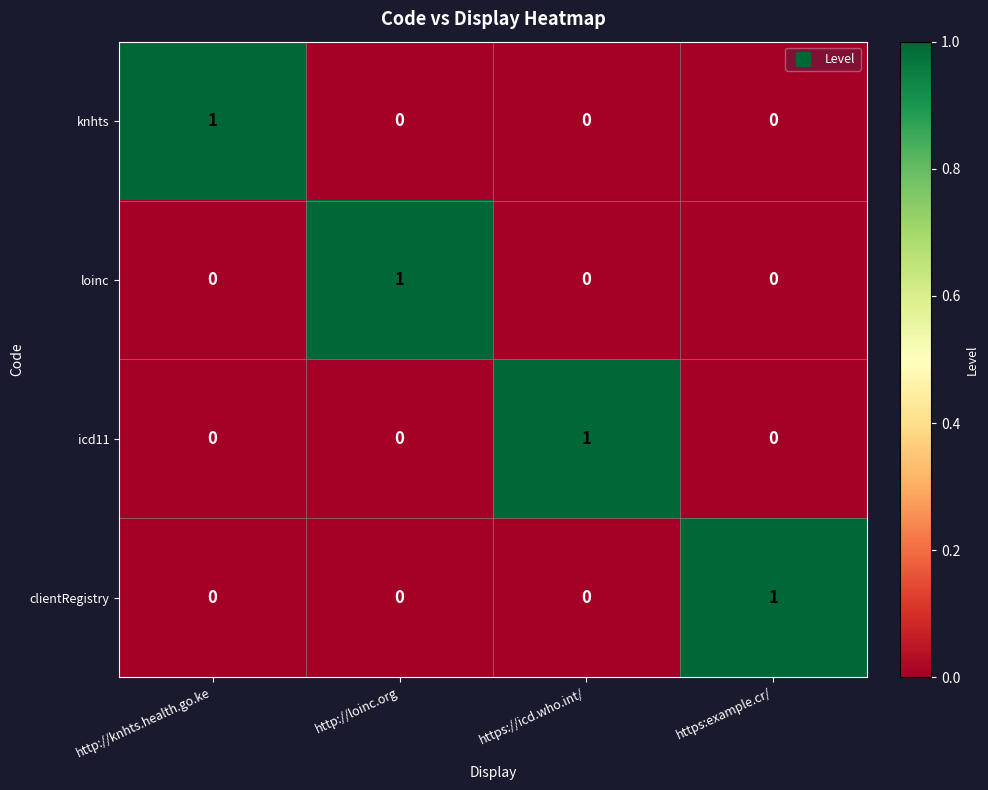

Reading right to left, transcribe all the data shown in this chart.

knhts: 0	0	0	1
loinc: 0	0	1	0
icd11: 0	1	0	0
clientRegistry: 1	0	0	0